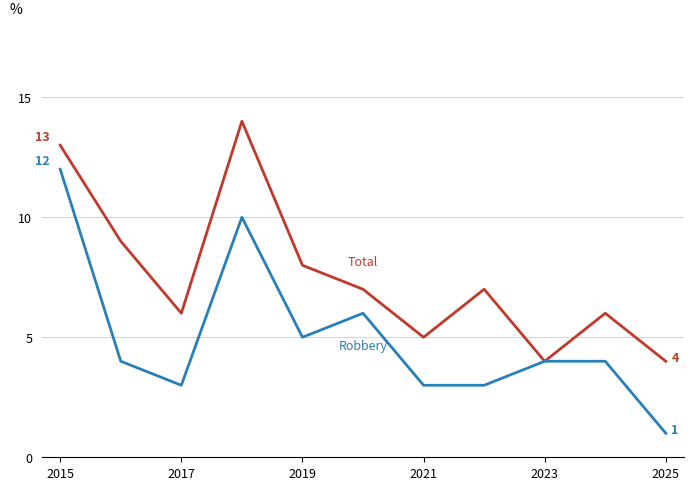

Does the chart display data point markers on the line(s)?

No